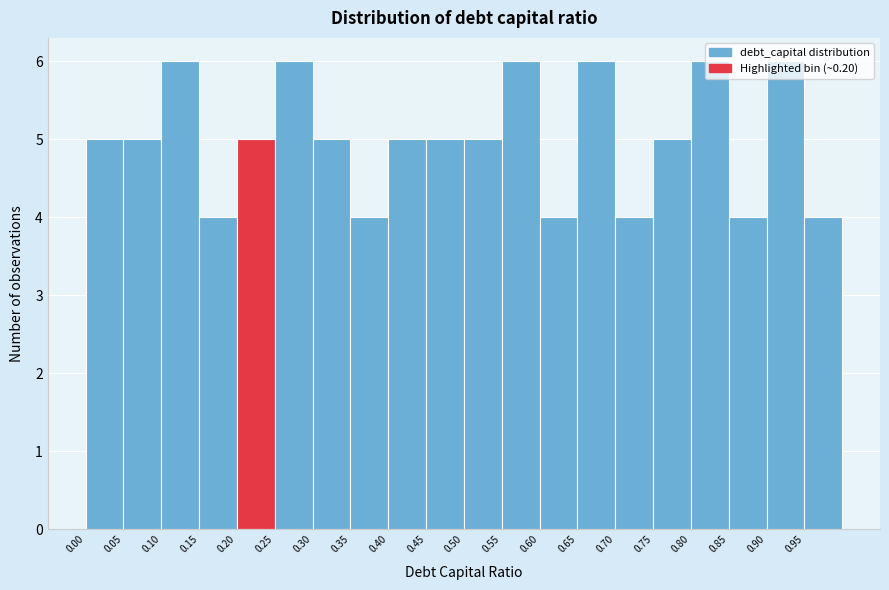

Reading left to right, transcribe this chart: for each bar, give the range it covers on the x-axis and its height. The values are not printed on the chart, so give them approximately, as read against the axis.

0.00 to 0.05: 5
0.05 to 0.10: 5
0.10 to 0.15: 6
0.15 to 0.20: 4
0.20 to 0.25: 5
0.25 to 0.30: 6
0.30 to 0.35: 5
0.35 to 0.40: 4
0.40 to 0.45: 5
0.45 to 0.50: 5
0.50 to 0.55: 5
0.55 to 0.60: 6
0.60 to 0.65: 4
0.65 to 0.70: 6
0.70 to 0.75: 4
0.75 to 0.80: 5
0.80 to 0.85: 6
0.85 to 0.90: 4
0.90 to 0.95: 6
0.95 to 1.00: 4